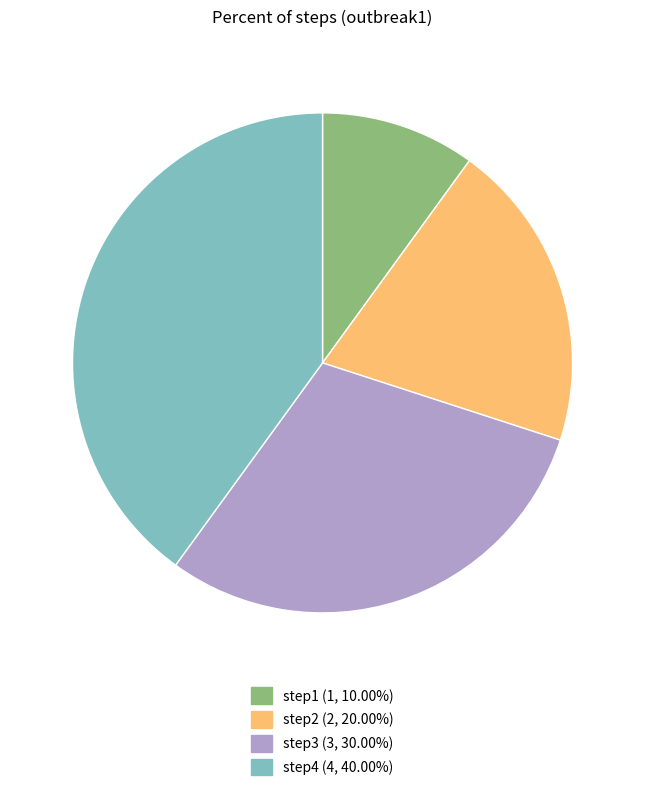

Is there any slice that represents more than half of the pie?

No